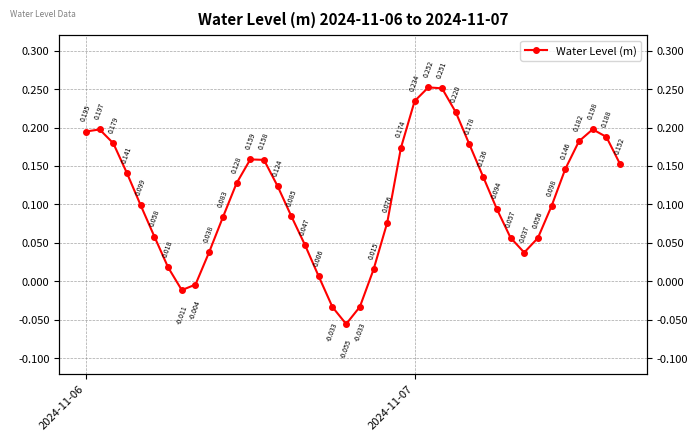

How many positive values are there?

35